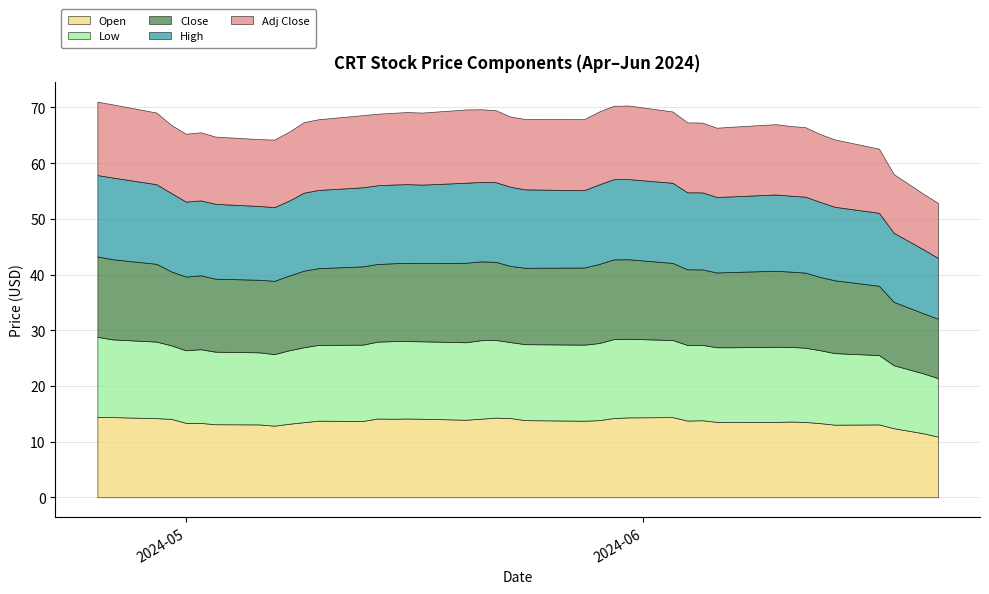

Reading left to right, list all the values displayed in this chart.

Open: 2024-04-25=14.4	2024-04-26=14.4	2024-04-29=14.2	2024-04-30=14.1	2024-05-01=13.4	2024-05-02=13.3	2024-05-03=13.1	2024-05-06=13.1	2024-05-07=12.8	2024-05-08=13.2	2024-05-09=13.5	2024-05-10=13.8	2024-05-13=13.7	2024-05-14=14.1	2024-05-15=14.1	2024-05-16=14.1	2024-05-17=14.1	2024-05-20=13.9	2024-05-21=14.1	2024-05-22=14.3	2024-05-23=14.2	2024-05-24=13.8	2024-05-28=13.7	2024-05-29=13.8	2024-05-30=14.2	2024-05-31=14.3	2024-06-03=14.4	2024-06-04=13.8	2024-06-05=13.8	2024-06-06=13.5	2024-06-07=13.5	2024-06-10=13.5	2024-06-11=13.6	2024-06-12=13.5	2024-06-13=13.3	2024-06-14=13.0	2024-06-17=13.1	2024-06-18=12.4	2024-06-20=11.5	2024-06-21=10.9
Low: 2024-04-25=14.4	2024-04-26=13.9	2024-04-29=13.8	2024-04-30=13.2	2024-05-01=13.0	2024-05-02=13.2	2024-05-03=13.0	2024-05-06=12.9	2024-05-07=12.8	2024-05-08=13.2	2024-05-09=13.4	2024-05-10=13.6	2024-05-13=13.7	2024-05-14=13.8	2024-05-15=13.9	2024-05-16=13.9	2024-05-17=13.9	2024-05-20=13.9	2024-05-21=14.1	2024-05-22=13.9	2024-05-23=13.6	2024-05-24=13.6	2024-05-28=13.7	2024-05-29=13.8	2024-05-30=14.2	2024-05-31=14.1	2024-06-03=13.8	2024-06-04=13.6	2024-06-05=13.5	2024-06-06=13.4	2024-06-07=13.4	2024-06-10=13.5	2024-06-11=13.4	2024-06-12=13.3	2024-06-13=13.1	2024-06-14=12.8	2024-06-17=12.4	2024-06-18=11.3	2024-06-20=10.8	2024-06-21=10.5
Close: 2024-04-25=14.4	2024-04-26=14.4	2024-04-29=14.0	2024-04-30=13.3	2024-05-01=13.2	2024-05-02=13.3	2024-05-03=13.1	2024-05-06=13.0	2024-05-07=13.2	2024-05-08=13.4	2024-05-09=13.8	2024-05-10=13.8	2024-05-13=14.1	2024-05-14=13.9	2024-05-15=14.0	2024-05-16=14.1	2024-05-17=14.0	2024-05-20=14.3	2024-05-21=14.2	2024-05-22=14.0	2024-05-23=13.7	2024-05-24=13.7	2024-05-28=13.8	2024-05-29=14.2	2024-05-30=14.3	2024-05-31=14.3	2024-06-03=13.8	2024-06-04=13.6	2024-06-05=13.6	2024-06-06=13.4	2024-06-07=13.5	2024-06-10=13.7	2024-06-11=13.5	2024-06-12=13.5	2024-06-13=13.2	2024-06-14=13.1	2024-06-17=12.4	2024-06-18=11.4	2024-06-20=10.8	2024-06-21=10.7
High: 2024-04-25=14.6	2024-04-26=14.7	2024-04-29=14.3	2024-04-30=14.1	2024-05-01=13.5	2024-05-02=13.5	2024-05-03=13.4	2024-05-06=13.2	2024-05-07=13.2	2024-05-08=13.5	2024-05-09=14.0	2024-05-10=14.1	2024-05-13=14.2	2024-05-14=14.1	2024-05-15=14.1	2024-05-16=14.1	2024-05-17=14.1	2024-05-20=14.4	2024-05-21=14.3	2024-05-22=14.3	2024-05-23=14.2	2024-05-24=14.1	2024-05-28=13.9	2024-05-29=14.3	2024-05-30=14.4	2024-05-31=14.4	2024-06-03=14.4	2024-06-04=13.8	2024-06-05=13.8	2024-06-06=13.6	2024-06-07=13.6	2024-06-10=13.7	2024-06-11=13.6	2024-06-12=13.6	2024-06-13=13.5	2024-06-14=13.2	2024-06-17=13.1	2024-06-18=12.4	2024-06-20=11.5	2024-06-21=10.9
Adj Close: 2024-04-25=13.2	2024-04-26=13.1	2024-04-29=12.9	2024-04-30=12.2	2024-05-01=12.2	2024-05-02=12.2	2024-05-03=12.1	2024-05-06=12.0	2024-05-07=12.1	2024-05-08=12.4	2024-05-09=12.7	2024-05-10=12.7	2024-05-13=13.0	2024-05-14=12.8	2024-05-15=12.9	2024-05-16=12.9	2024-05-17=12.9	2024-05-20=13.2	2024-05-21=13.1	2024-05-22=12.9	2024-05-23=12.6	2024-05-24=12.6	2024-05-28=12.8	2024-05-29=13.1	2024-05-30=13.2	2024-05-31=13.2	2024-06-03=12.8	2024-06-04=12.6	2024-06-05=12.5	2024-06-06=12.4	2024-06-07=12.5	2024-06-10=12.6	2024-06-11=12.5	2024-06-12=12.5	2024-06-13=12.2	2024-06-14=12.1	2024-06-17=11.5	2024-06-18=10.5	2024-06-20=10.0	2024-06-21=9.9